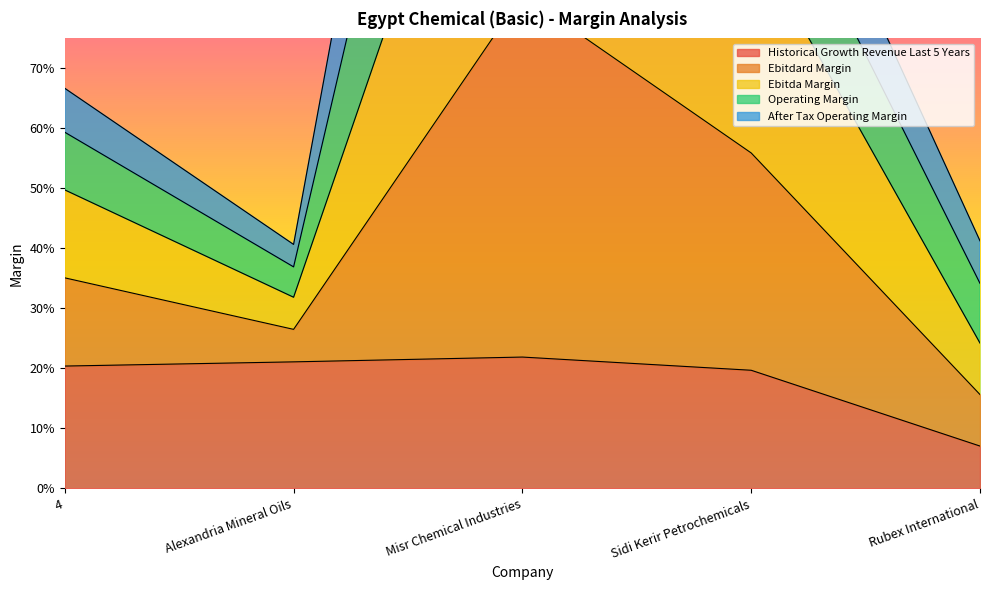

What value does the historical_growth_revenue_last_5_years series have at Rubex International?

0.1